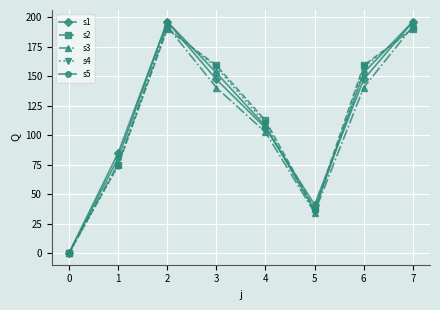

Count the number of data series in this chart.

5